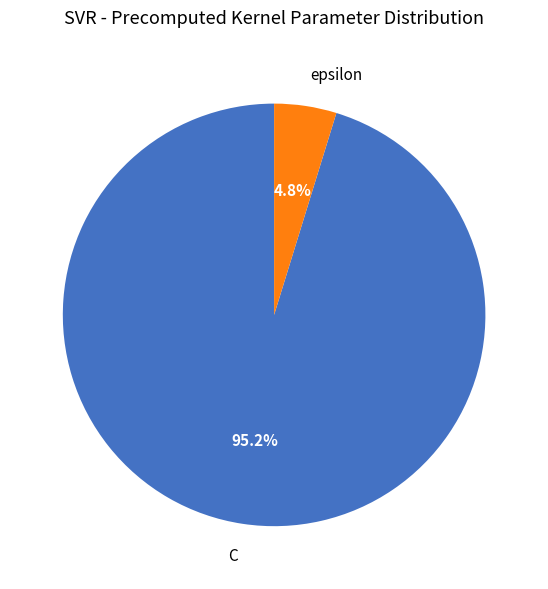

To the nearest percent, what is the difference between the epsilon and C slice percentages?

90%